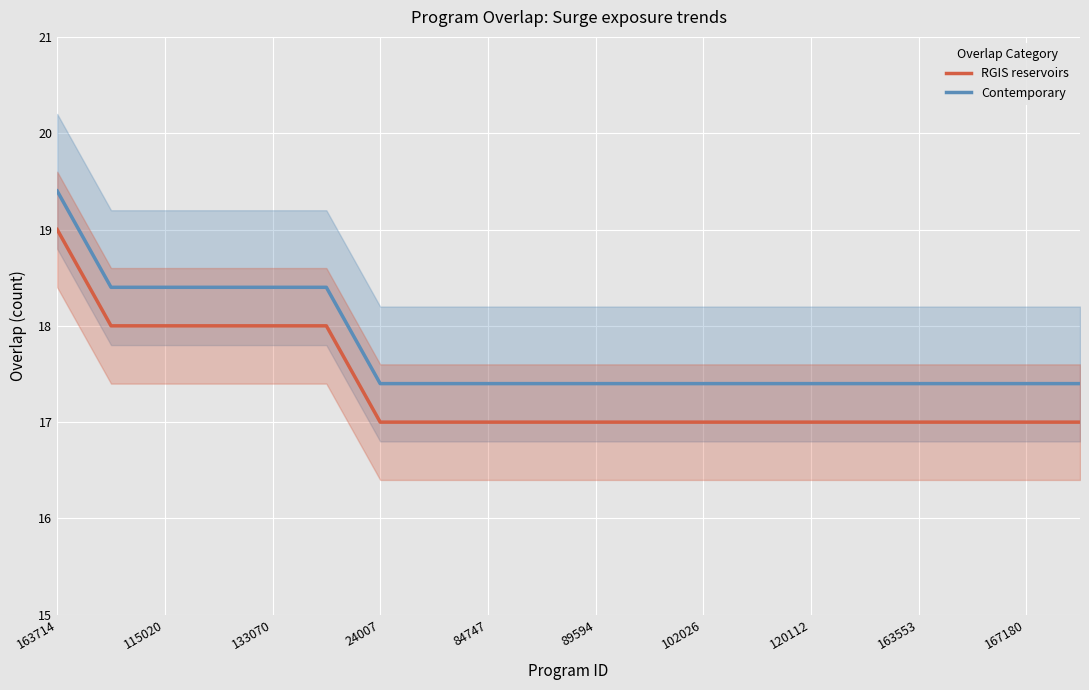

Rank the series by their average value, from highest to lowest.

Contemporary, RGIS reservoirs